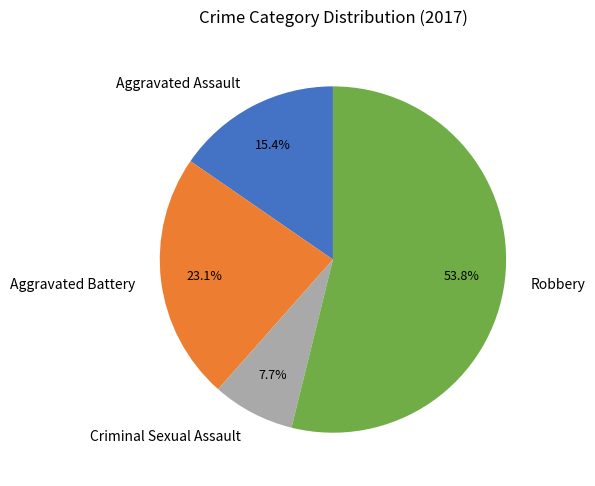

Which category has the smallest portion of the pie?

Criminal Sexual Assault